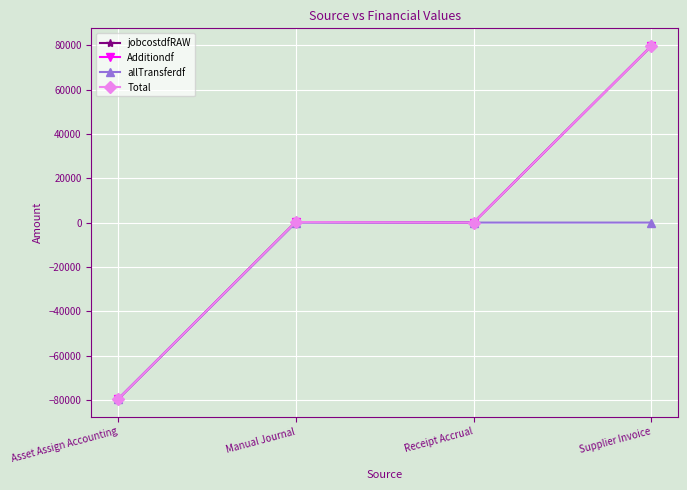

What is the label of the 1st point from the right?

Supplier Invoice